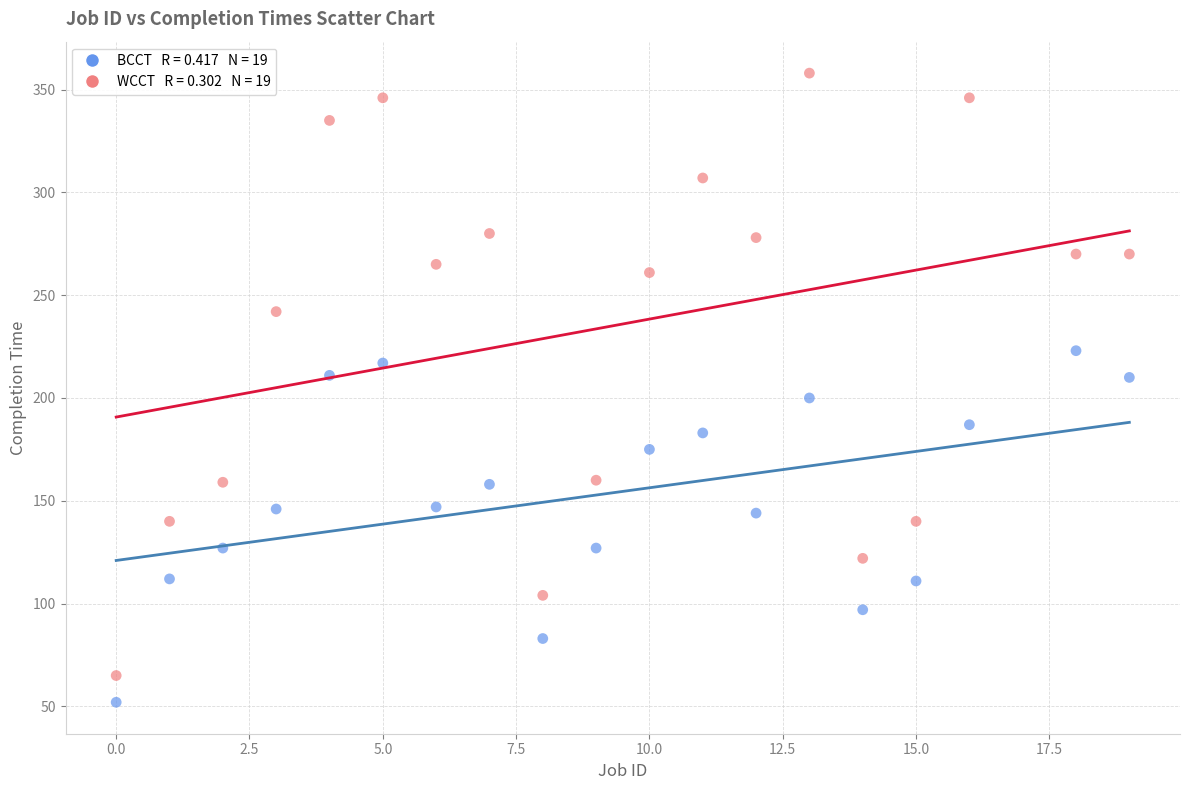

Across all data points, what is the range of Y values (max minus min)?

306